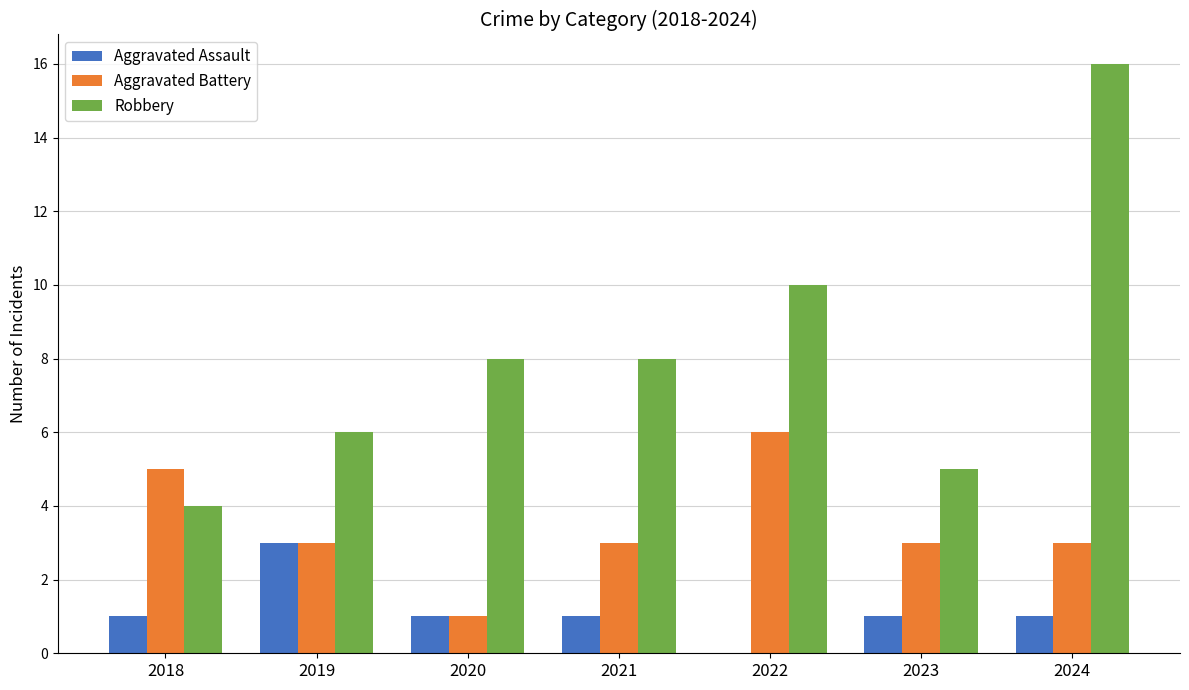

What is the sum of the Aggravated Battery values at 2018 and 2023?

8